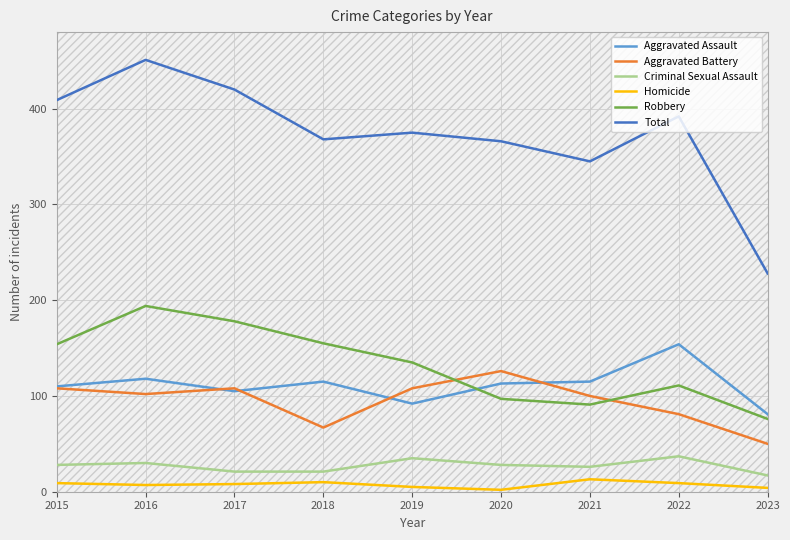

At which label does Homicide reach its peak?

2021